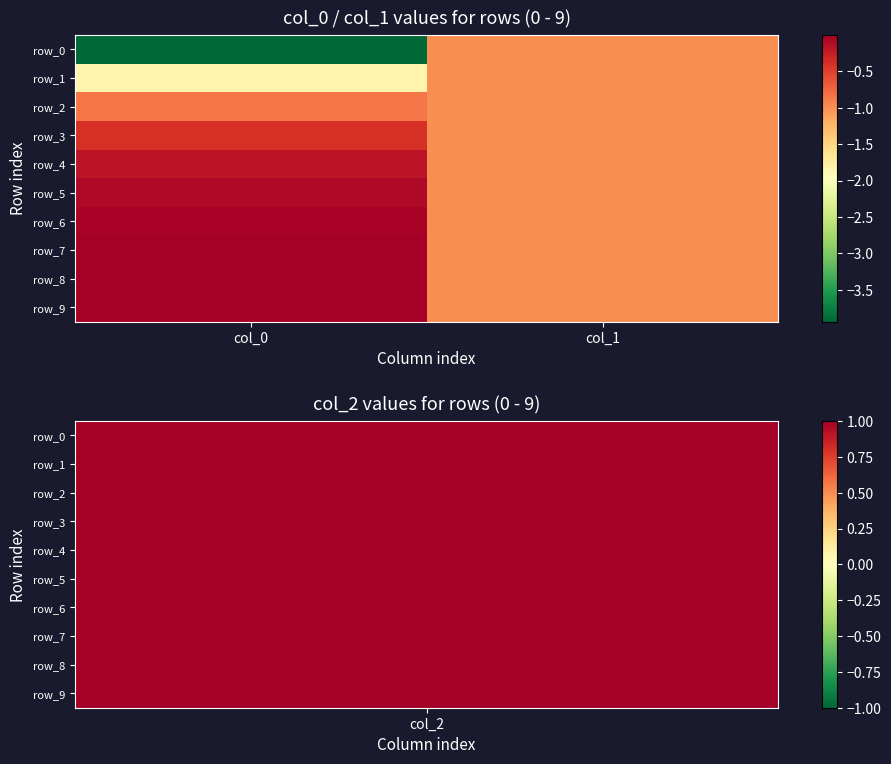

What is the sum of all row_5 values?

-1.1